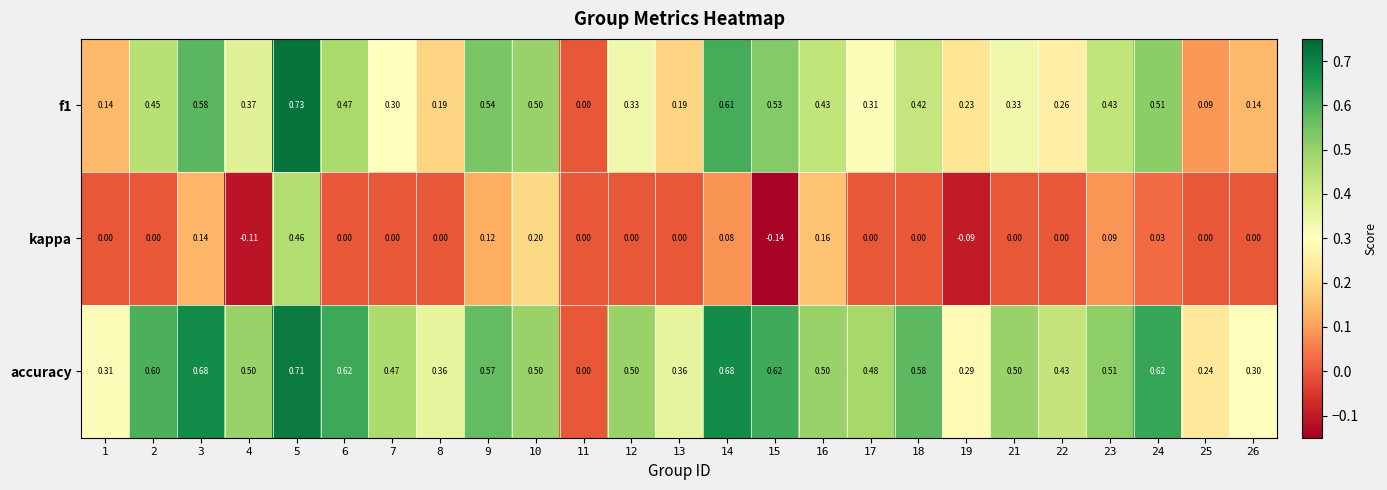

List the series in order of their overall mean, highest first.

accuracy, f1, kappa